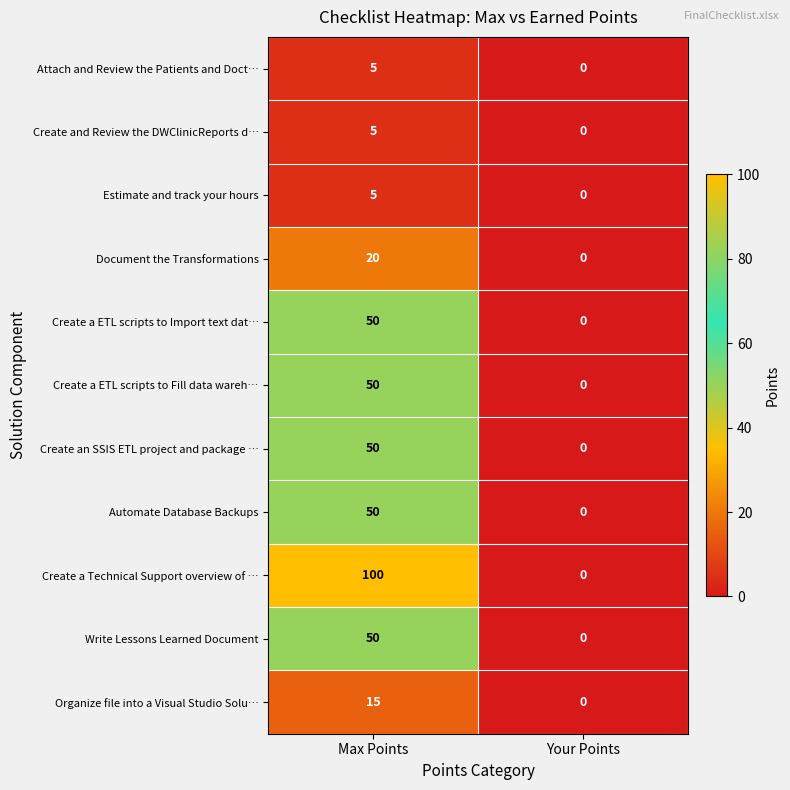

Reading left to right, transcribe all the data shown in this chart.

Attach and Review the Patients and Doct…: 5	0
Create and Review the DWClinicReports d…: 5	0
Estimate and track your hours: 5	0
Document the Transformations: 20	0
Create a ETL scripts to Import text dat…: 50	0
Create a ETL scripts to Fill data wareh…: 50	0
Create an SSIS ETL project and package …: 50	0
Automate Database Backups: 50	0
Create a Technical Support overview of …: 100	0
Write Lessons Learned Document: 50	0
Organize file into a Visual Studio Solu…: 15	0